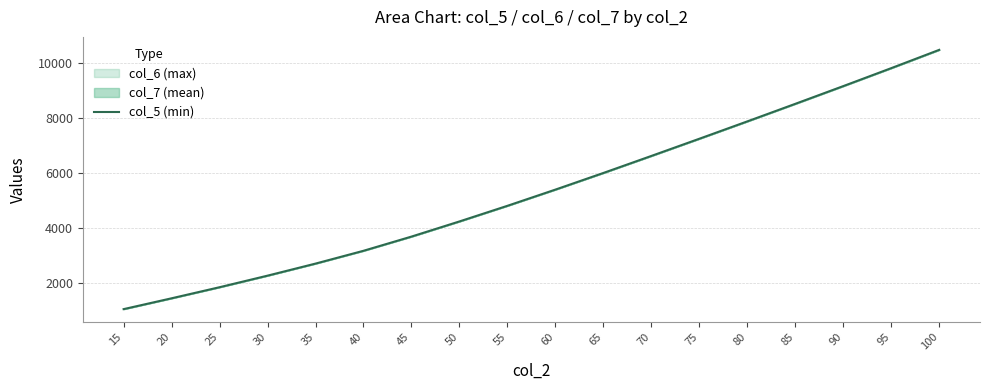

Which category has the lowest value across all series?

15